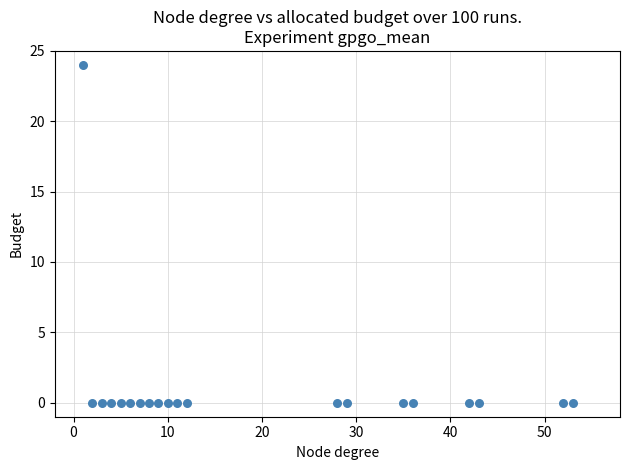

What is the range of X values (max minus min)?

52